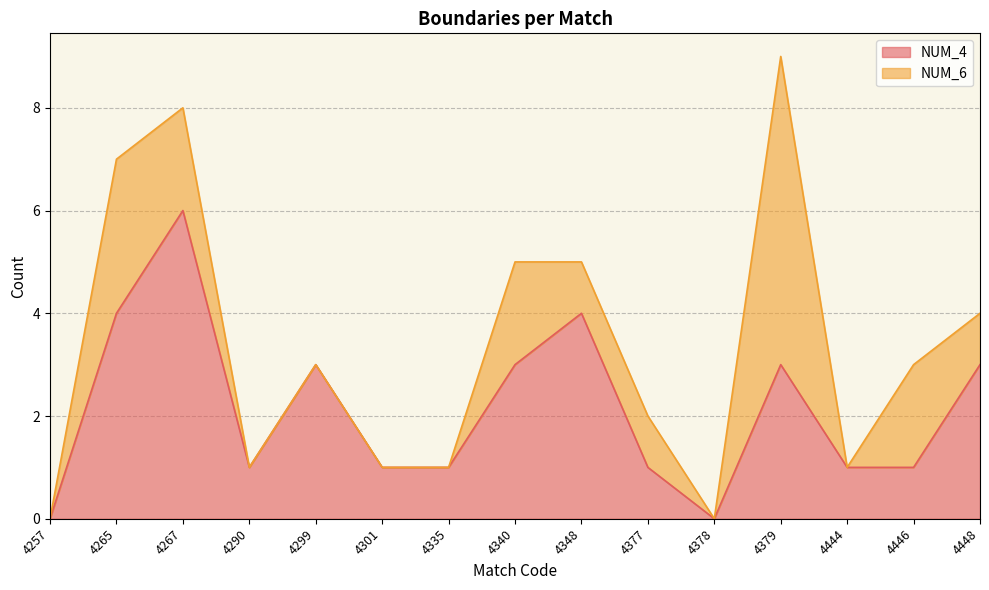

At which label does the data first exceed 1?

4265